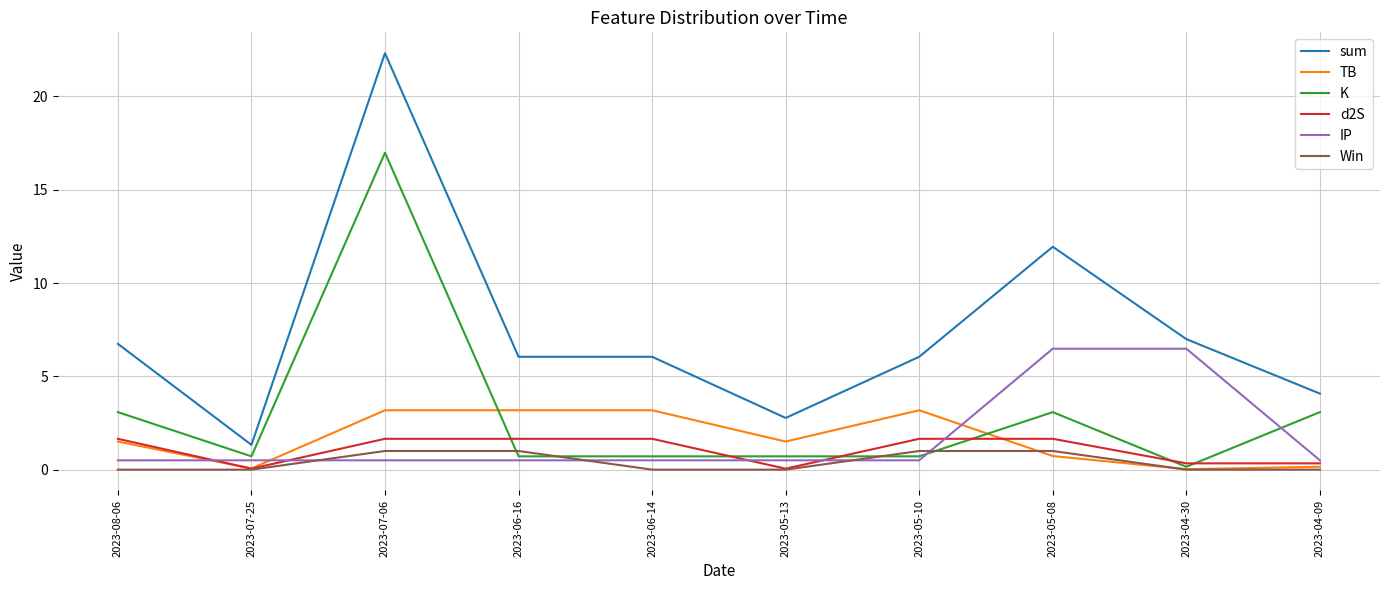

The d2S series shows 0.1 at 2023-07-25. True or false?

True